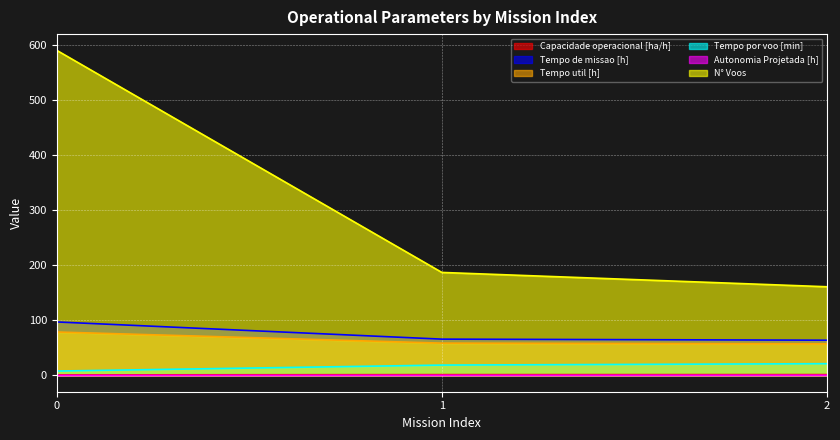

How many lines are shown in the chart?

6